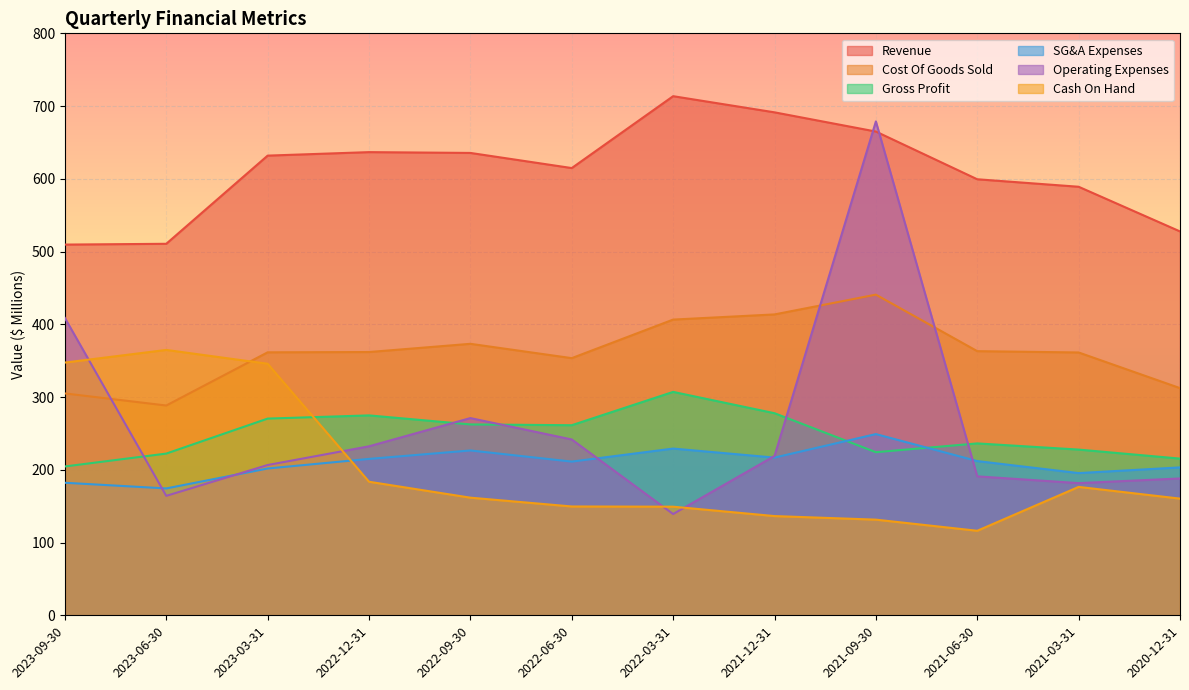

Where is the first local maximum for Revenue?

2022-03-31